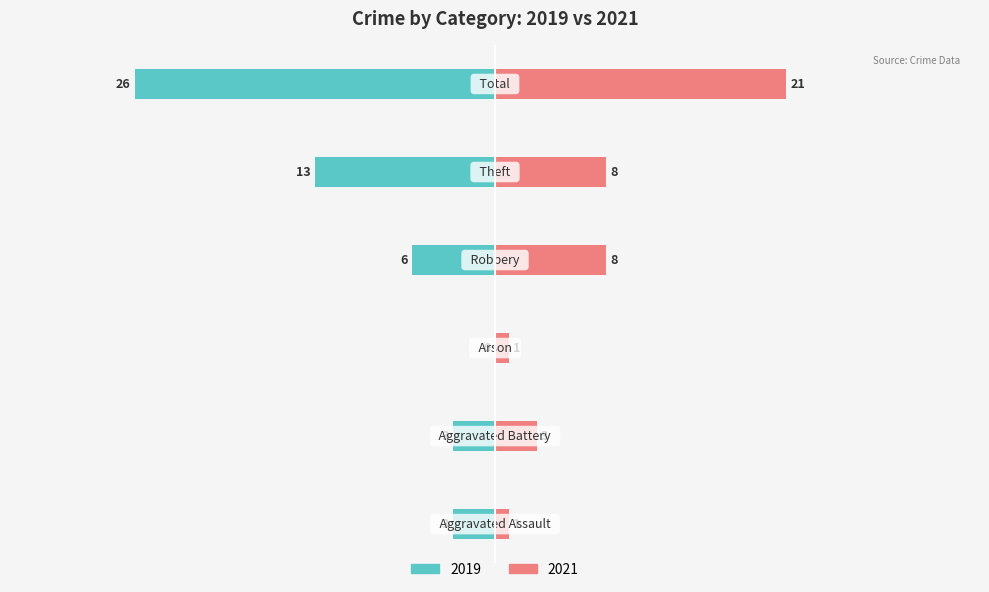

Reading right to left, what are all the values shown in this chart?

2019: Total=-26	Theft=-13	Robbery=-6	Arson=0	Aggravated Battery=-3	Aggravated Assault=-3
2021: Total=21	Theft=8	Robbery=8	Arson=1	Aggravated Battery=3	Aggravated Assault=1